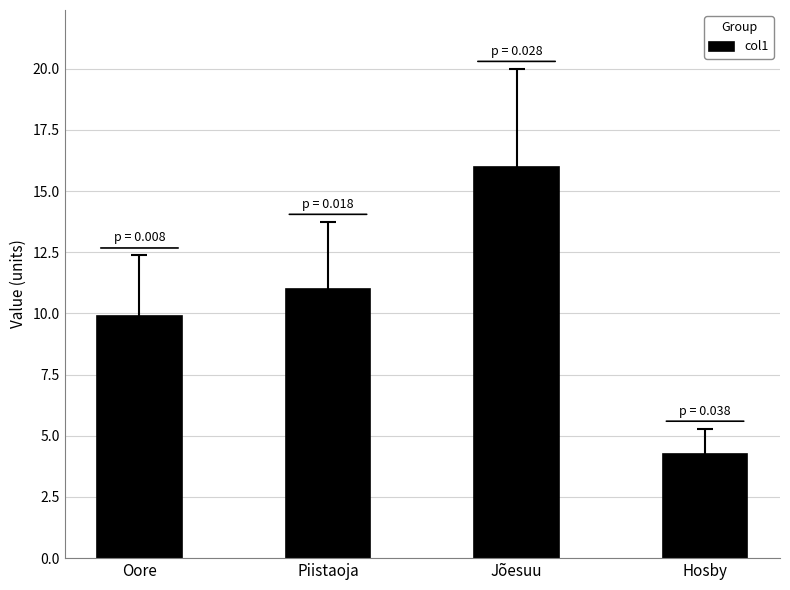

What is the greatest value displayed?

16.0